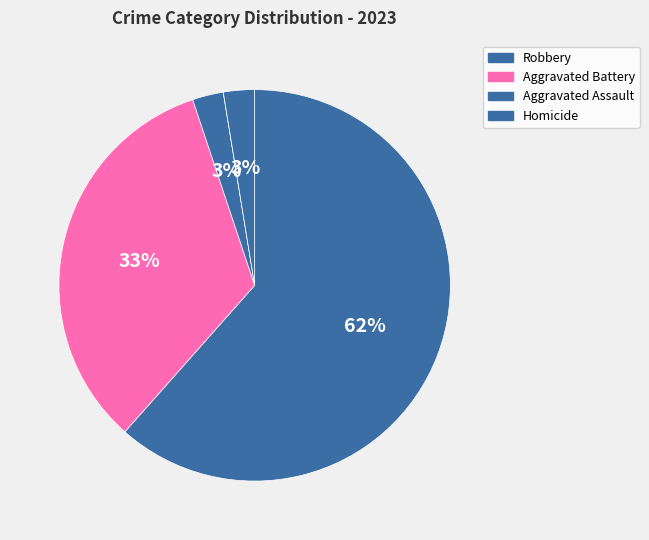

Which category accounts for the majority?

Robbery